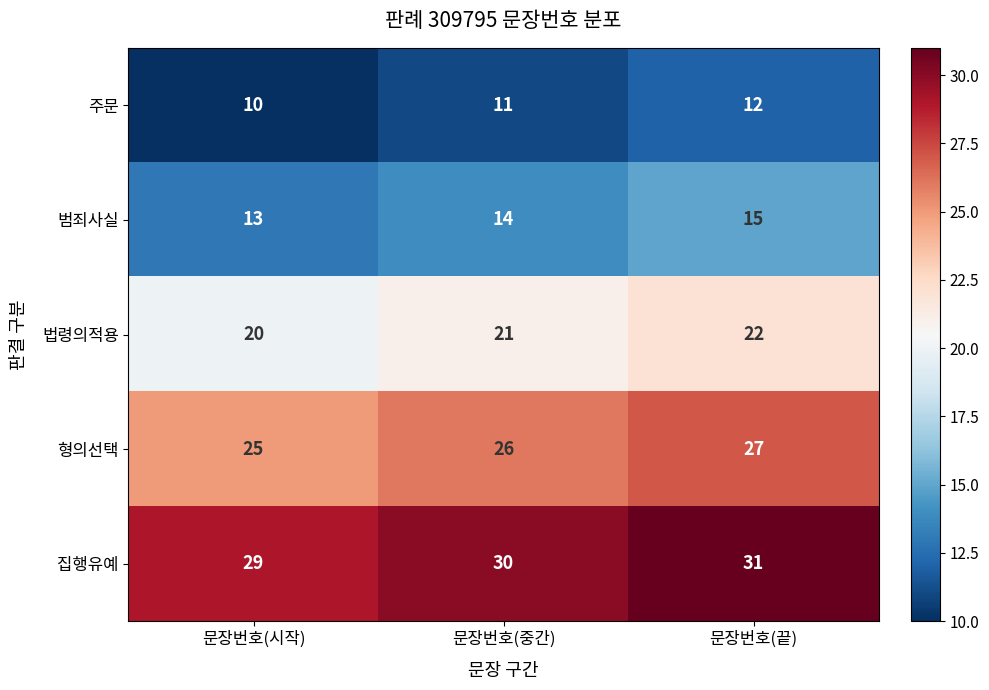

What value does the 형의선택 series have at 문장번호(중간)?

26